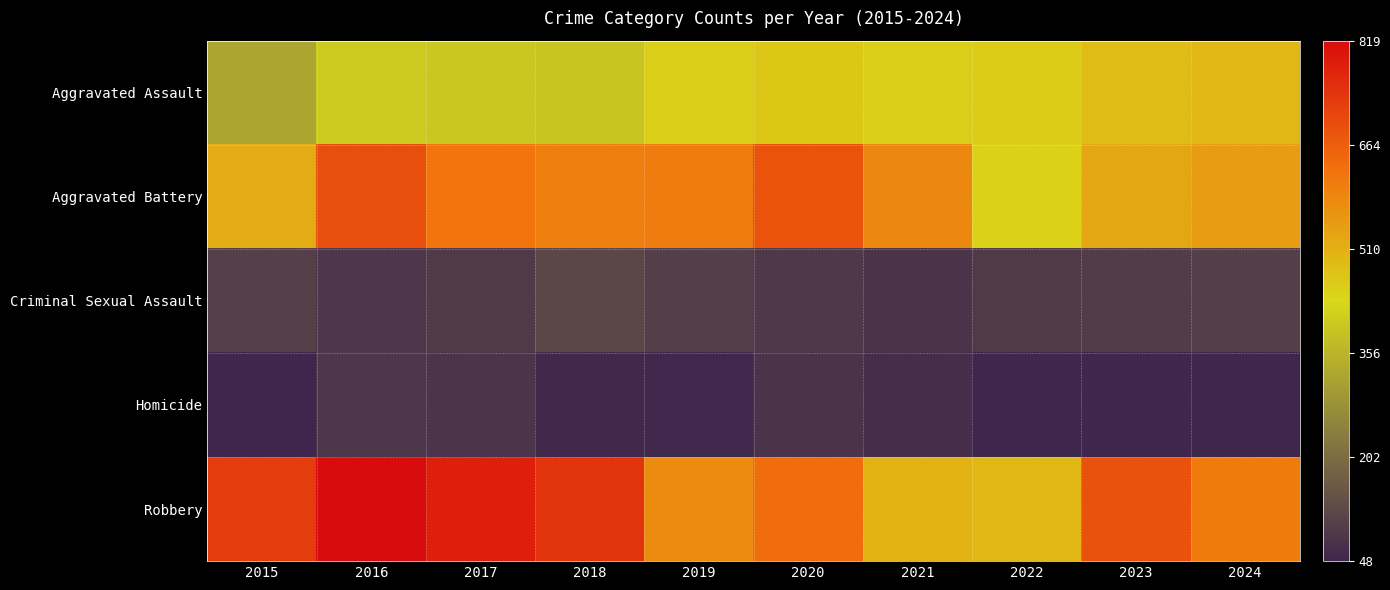

What is the spread (max minus min) of values at 2020?

605